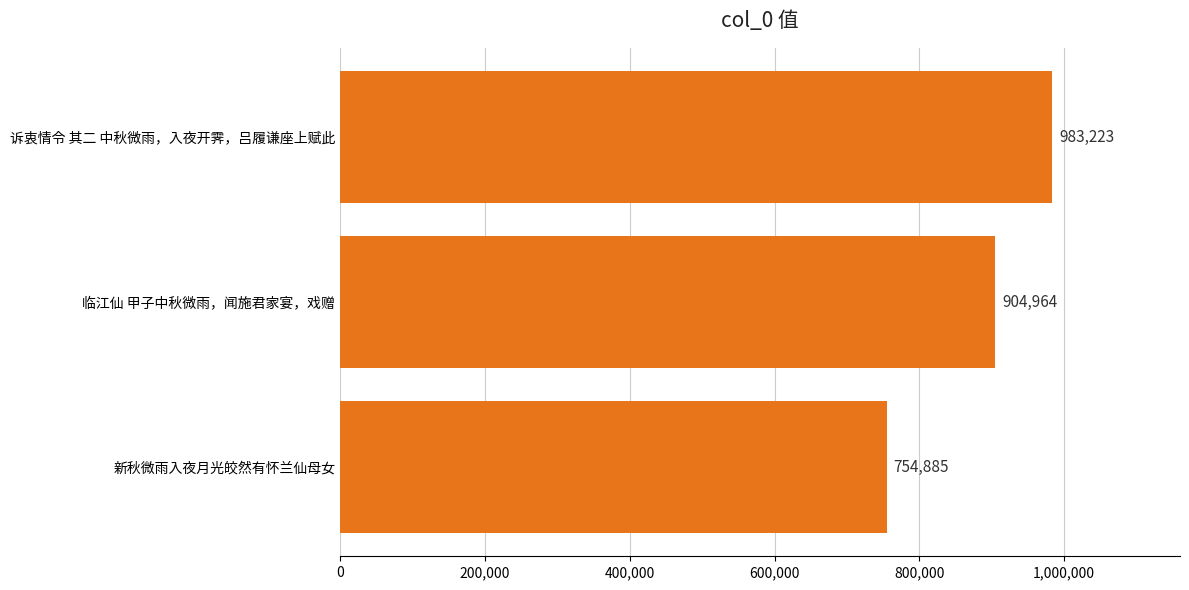

What is the average value?

881024